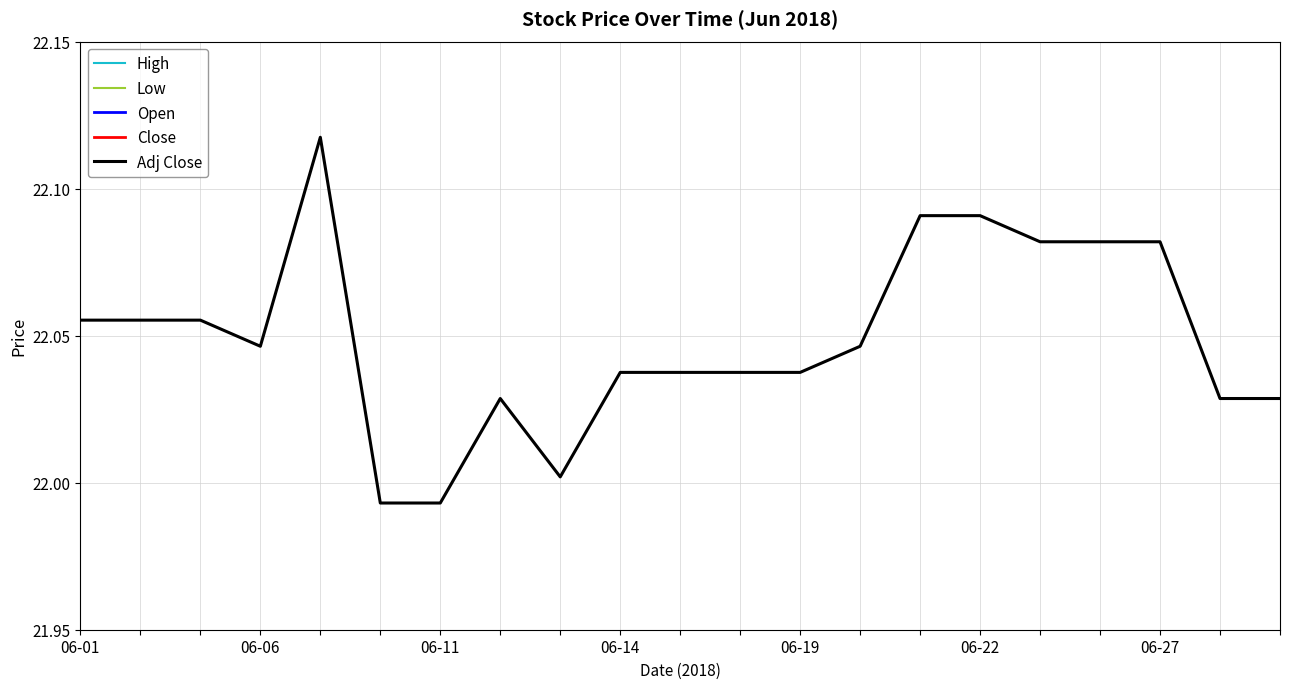

In Adj Close, how many points are higher than both neighbors (excluding endpoints)?

2